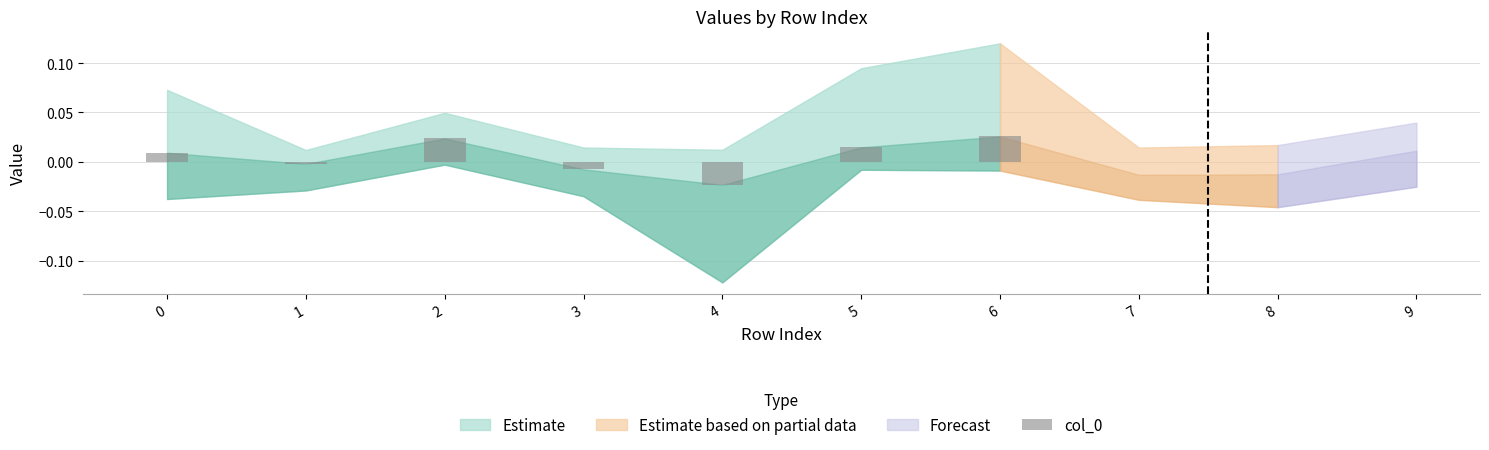

Which label corresponds to the smallest value in the chart?

4